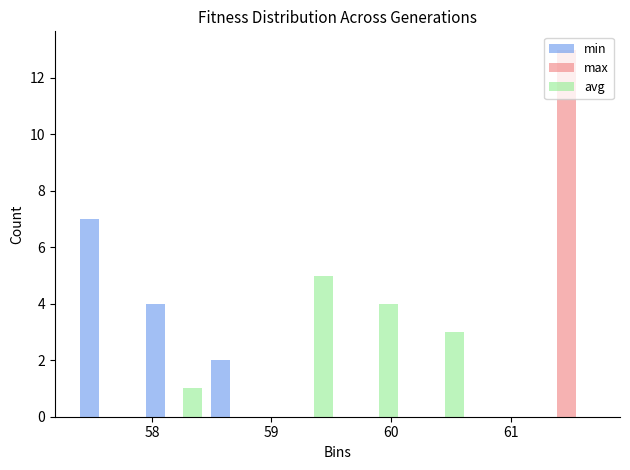

Reading left to right, transcribe this chart: for each range on the x-axis, give the height of each series' bar. Neither the bar edges nor the heights are printed on the chart, so give them approximately, as read against the axes.

57.4 to 57.9: min=7	max=0	avg=0
57.9 to 58.5: min=4	max=0	avg=1
58.5 to 59.0: min=2	max=0	avg=0
59.0 to 59.6: min=0	max=0	avg=5
59.6 to 60.1: min=0	max=0	avg=4
60.1 to 60.6: min=0	max=0	avg=3
60.6 to 61.2: min=0	max=0	avg=0
61.2 to 61.7: min=0	max=13	avg=0